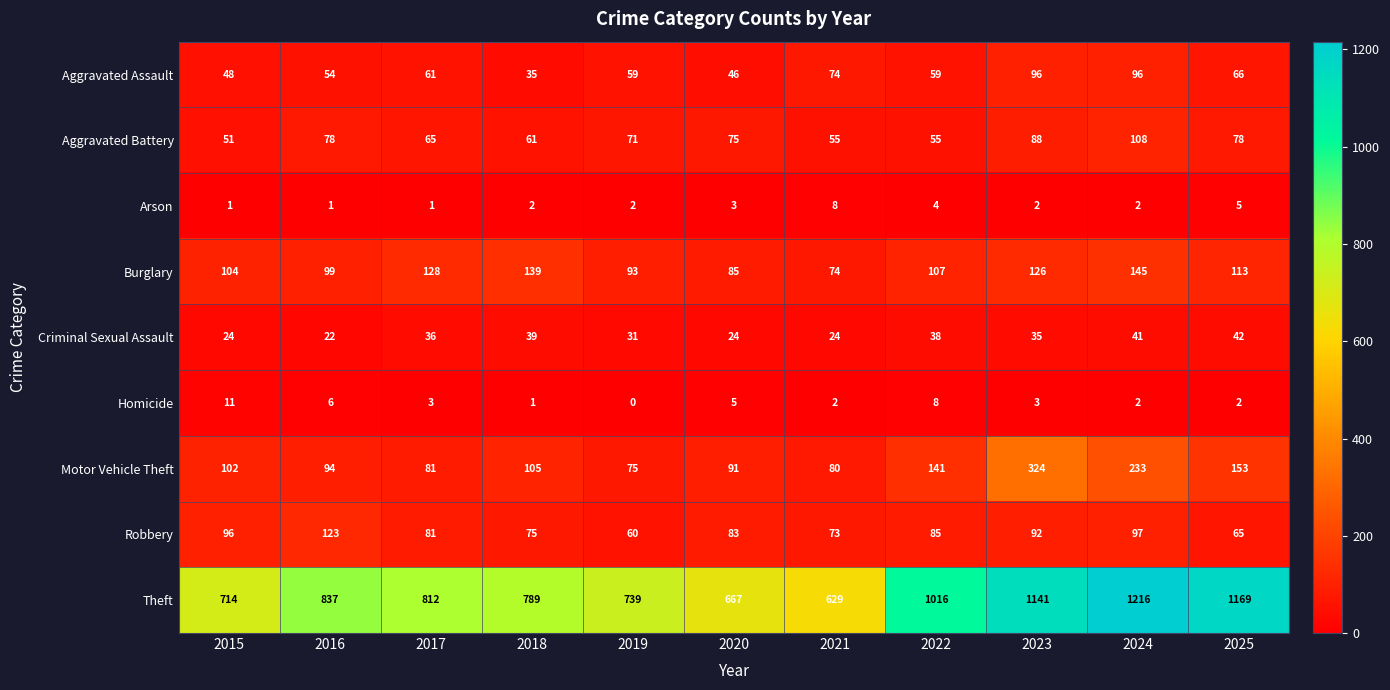

What is the difference between the maximum and second lowest values in the Arson series?

7